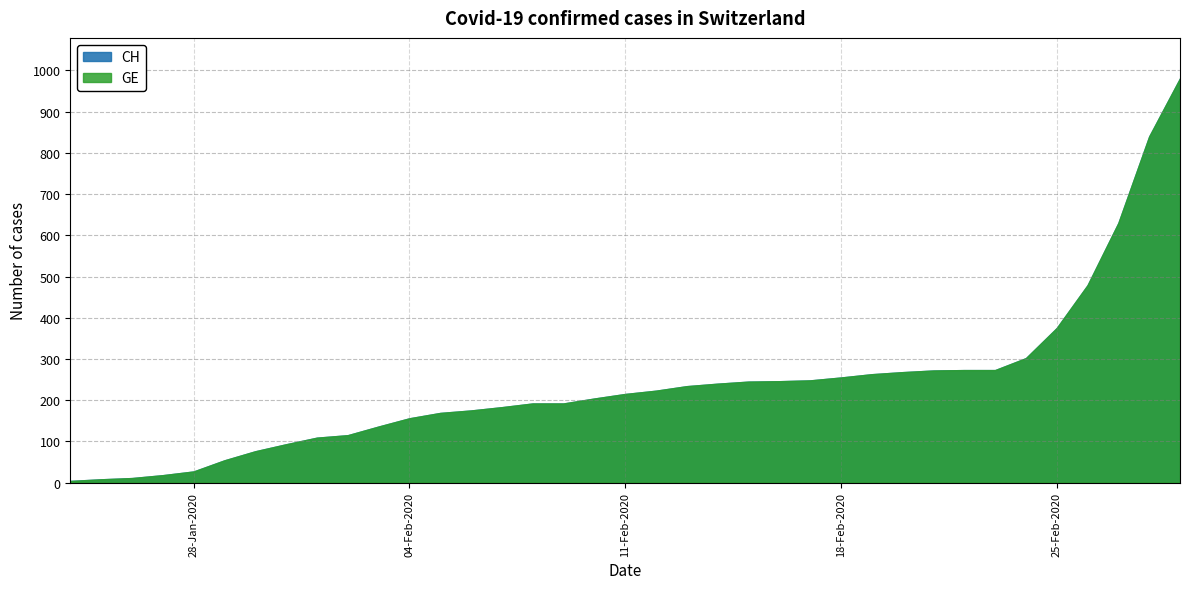

How many lines are shown in the chart?

2